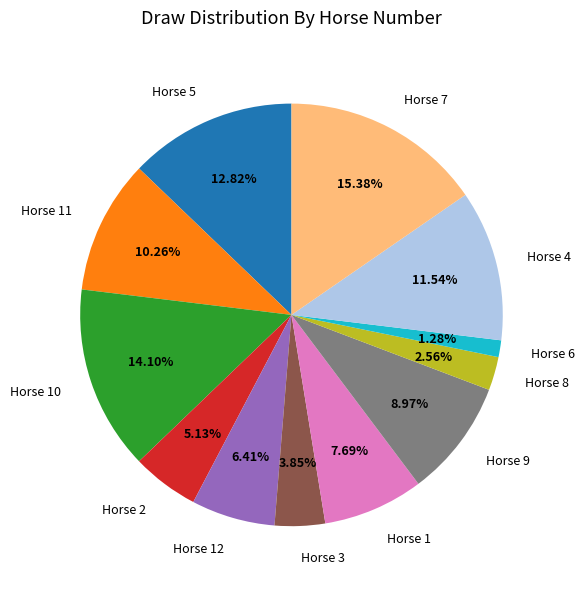

Rank the categories by value from lowest to highest.

Horse 6, Horse 8, Horse 3, Horse 2, Horse 12, Horse 1, Horse 9, Horse 11, Horse 4, Horse 5, Horse 10, Horse 7